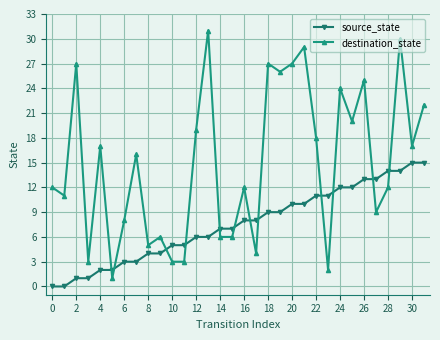

Which series has the largest range (max minus min)?

destination_state